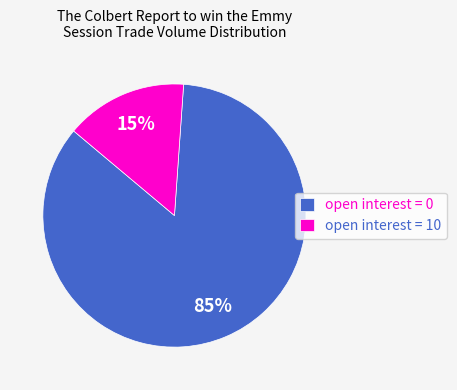

Is it true that open interest = 10 is 15% of the pie?

True